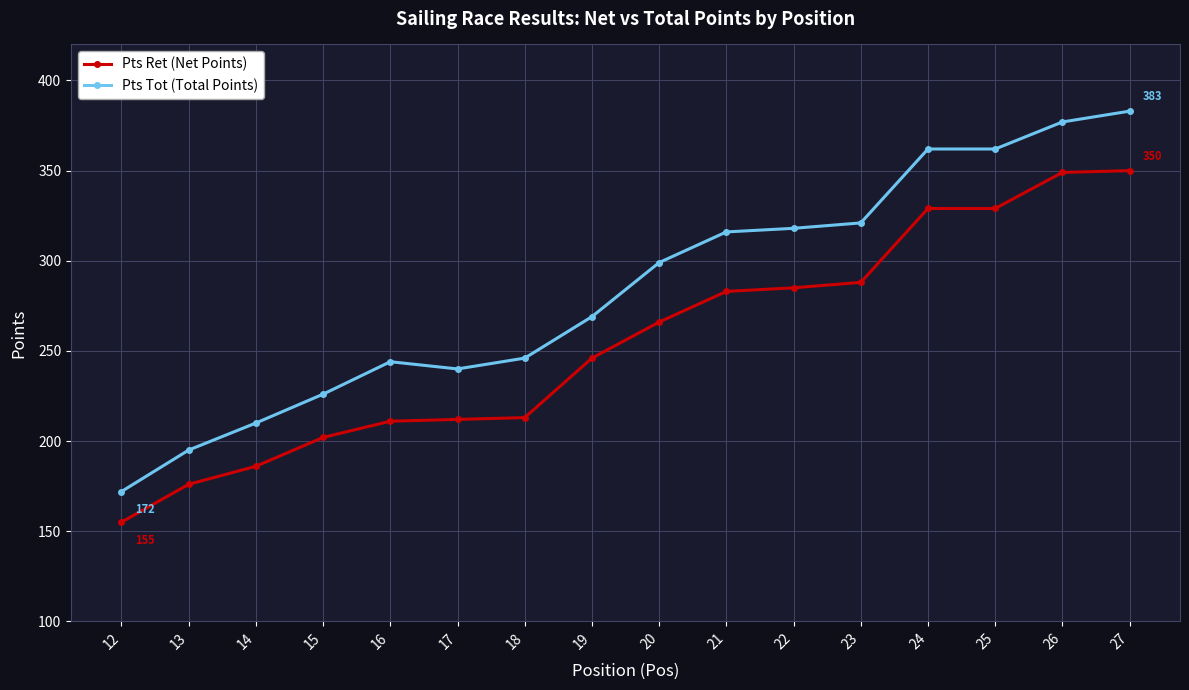

The Pts Tot (Total Points) series shows 226 at 15. True or false?

True